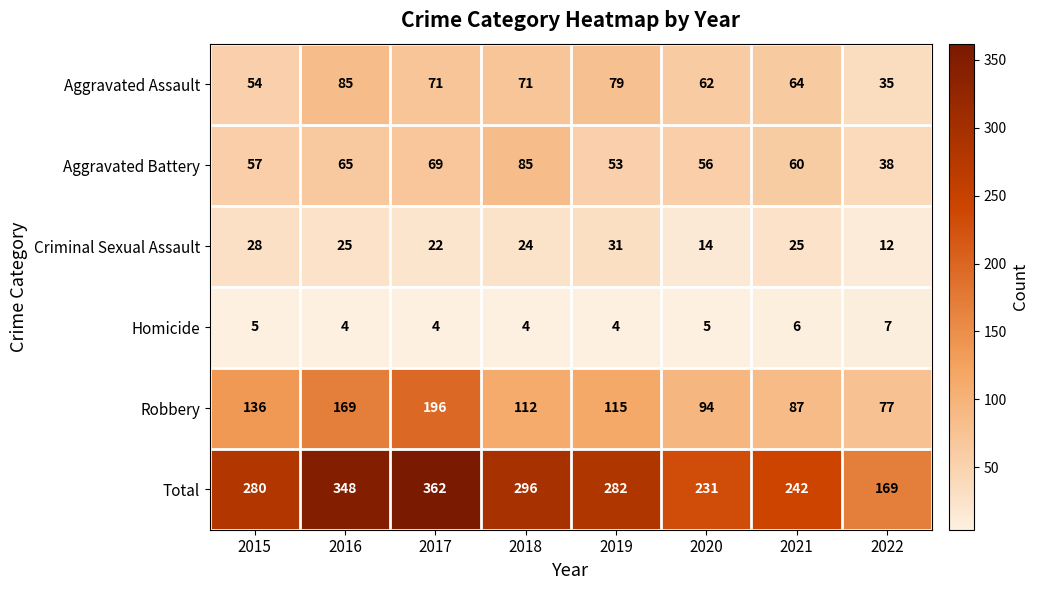

What is the highest value of the Criminal Sexual Assault series?

31